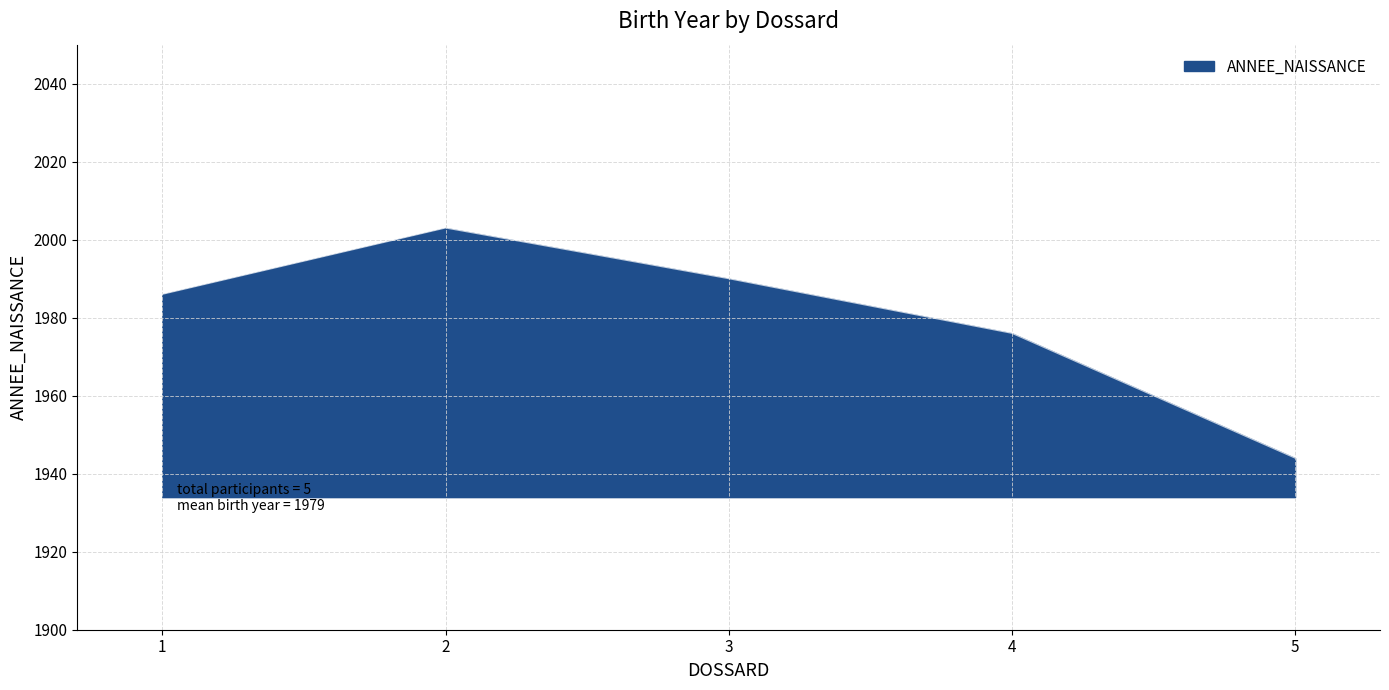

List the labels in order of value, smallest first.

5, 4, 1, 3, 2